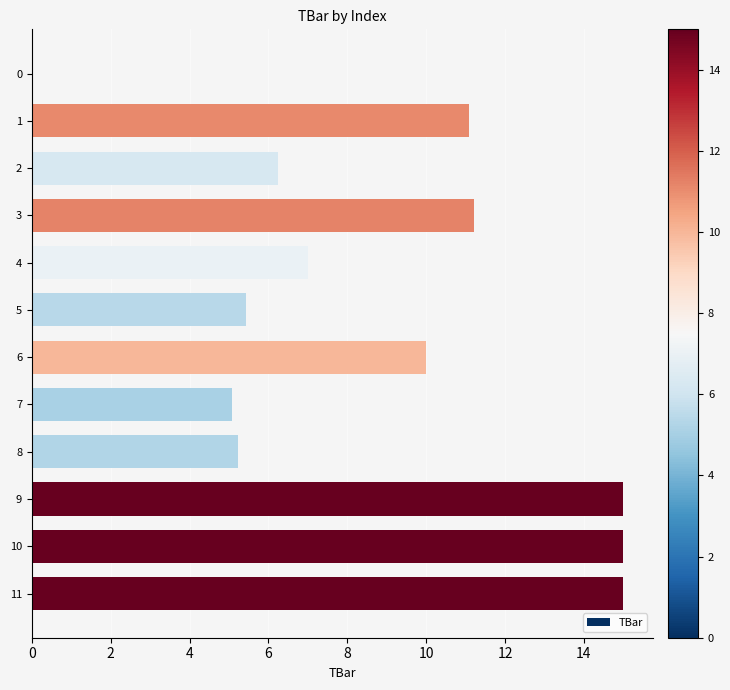

True or false: the data shows 3.6 at 10.

False